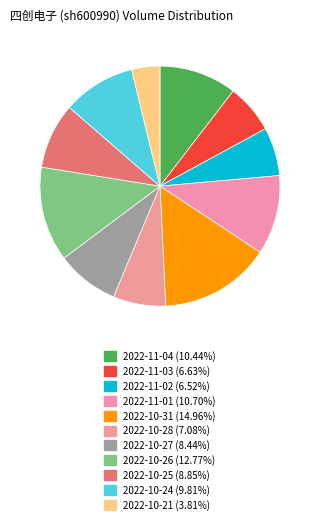

The 2022-10-31 slice represents 15% of the pie. True or false?

True